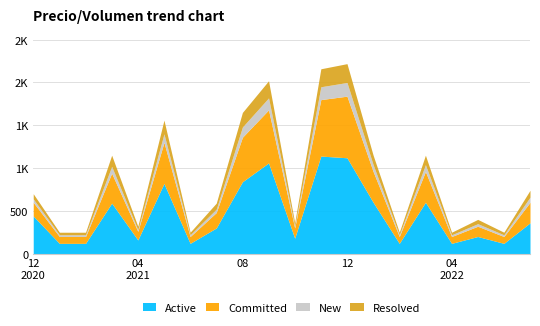

How many values in the Active series are below 360?

10